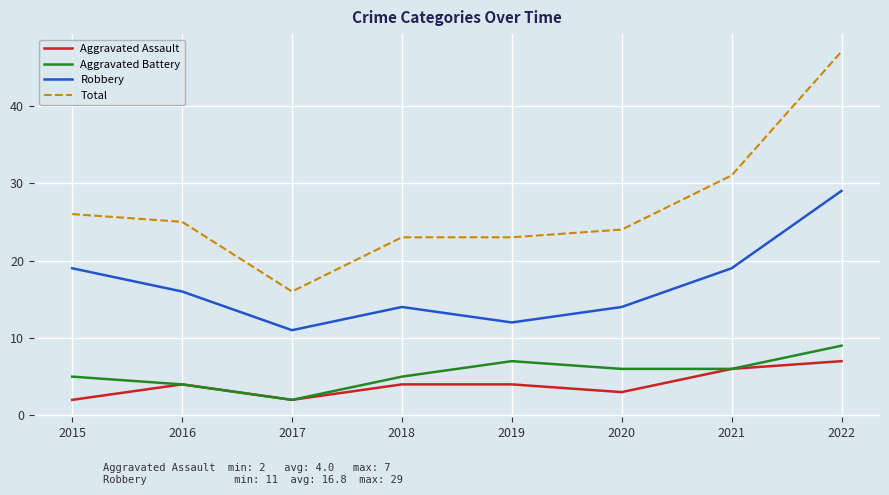

Is the value of Aggravated Battery at 2022 greater than the value of Aggravated Assault at 2020?

Yes